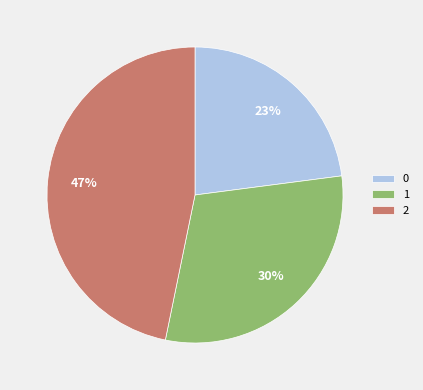

Which slice is the largest?

2